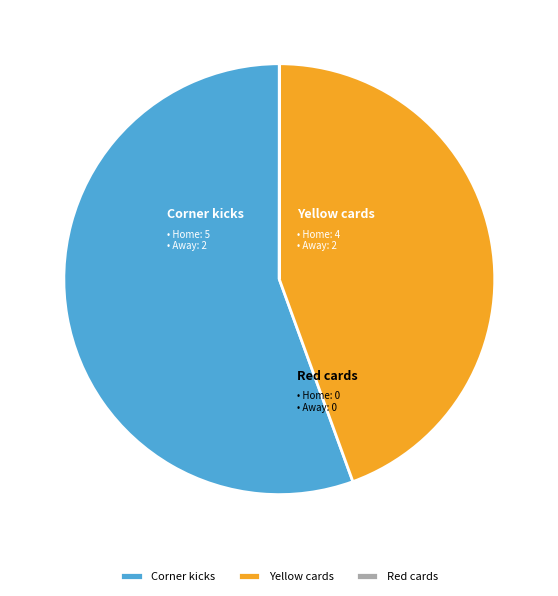

Which category has the smallest portion of the pie?

Red cards